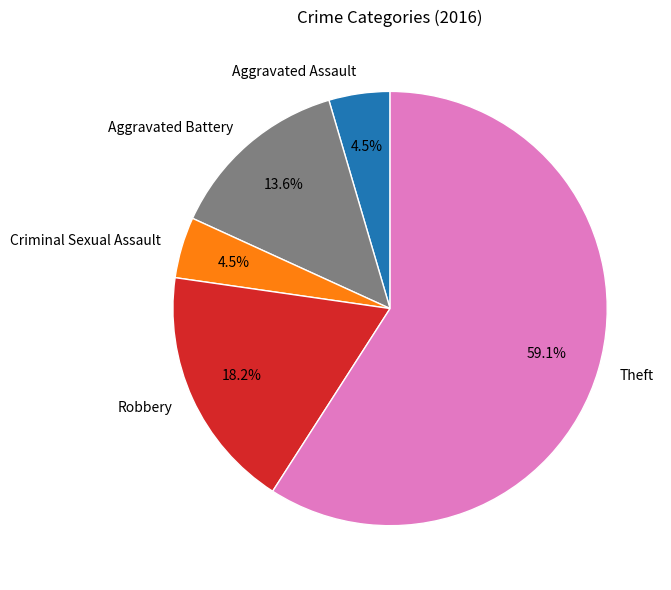

Is it true that Theft is 59% of the pie?

True